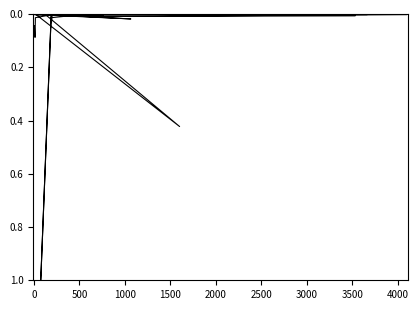

What is the difference between the maximum and minimum values?

1.0